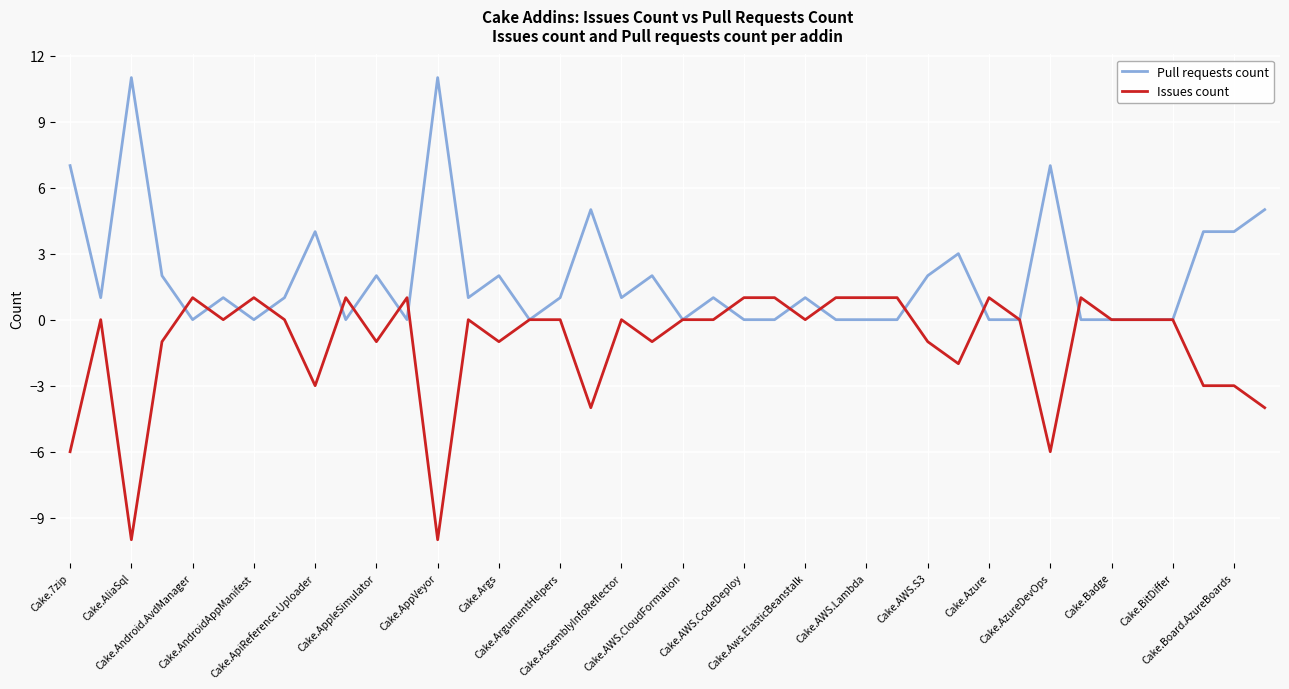

List the series in order of their overall mean, highest first.

Pull requests count, Issues count